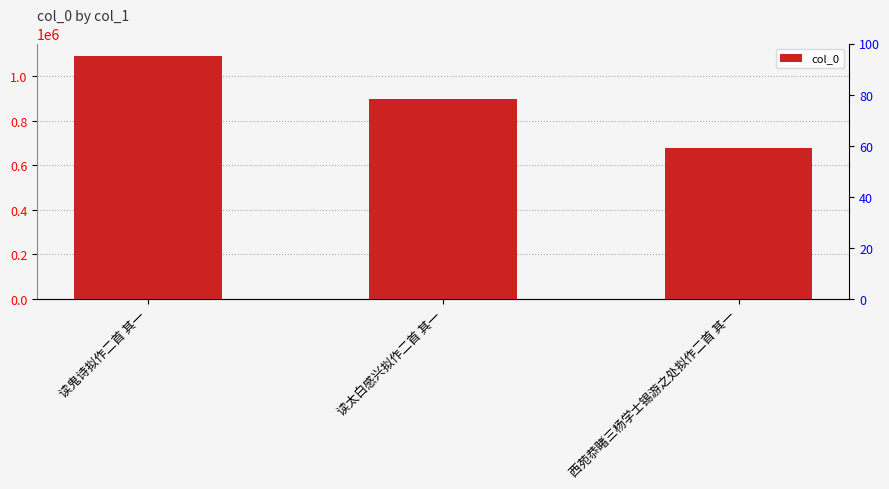

The chart shows a value of 898041 at 读太白感兴拟作二首 其一. True or false?

True